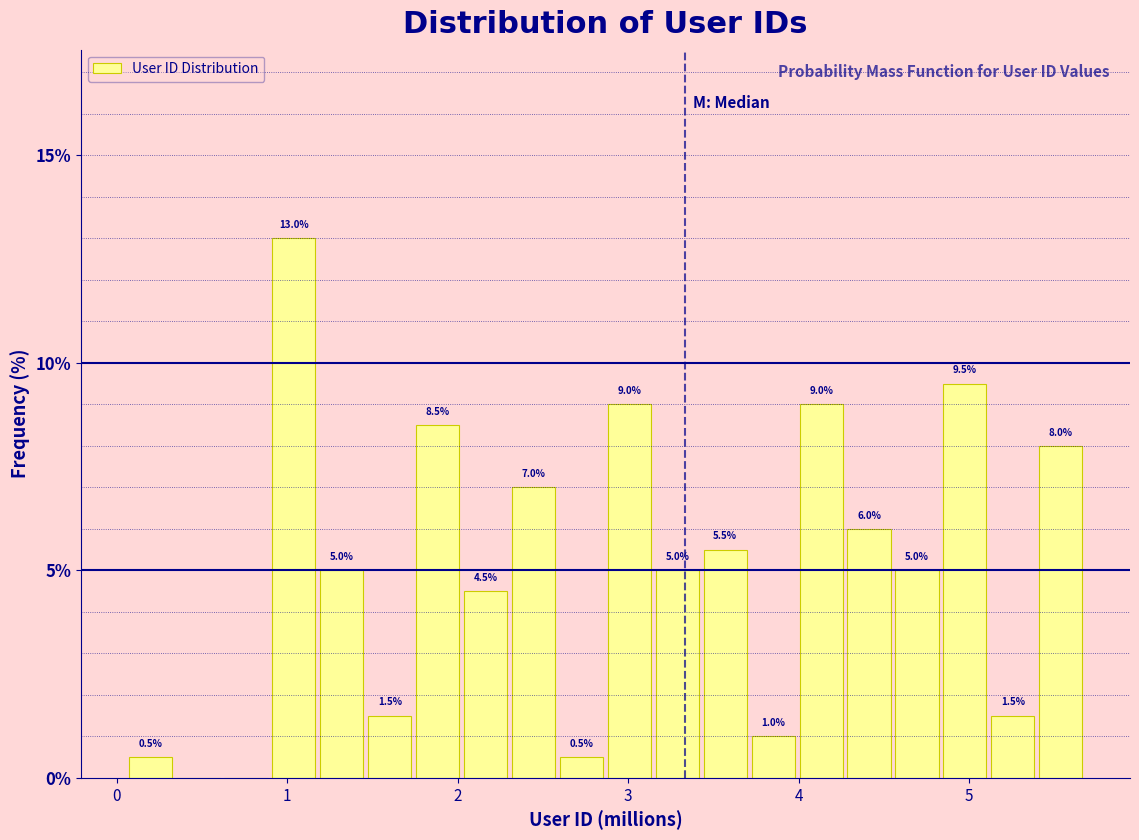

Around what value on the x-axis is the tallest bar? Give the approximate position of its centre, as read against the axis.

1.0